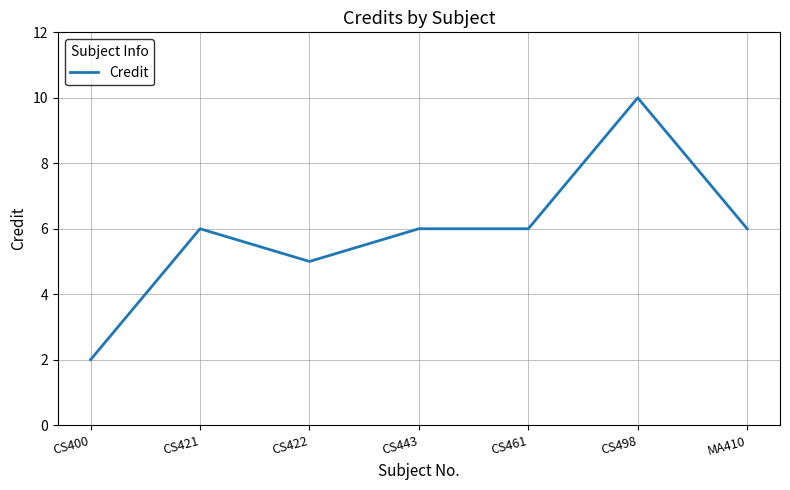

What is the sum of the values at CS400 and CS498?

12